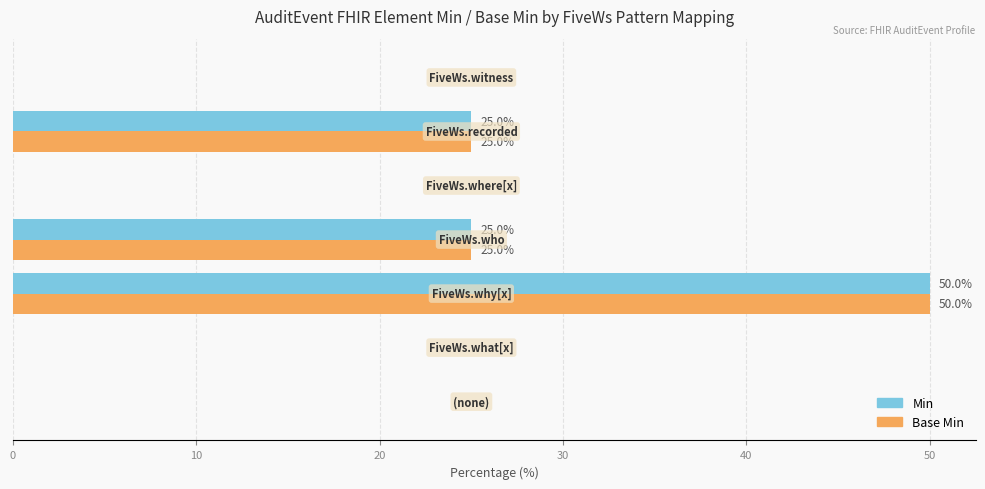

What is the sum of all Base Min values?

100